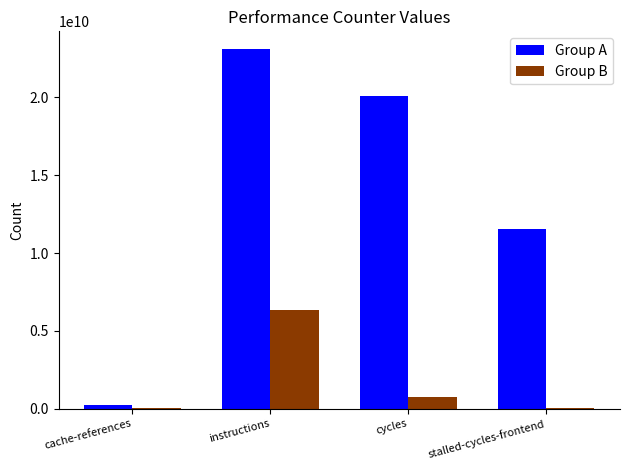

Between cache-references and cycles, which series saw the biggest shift?

Group A